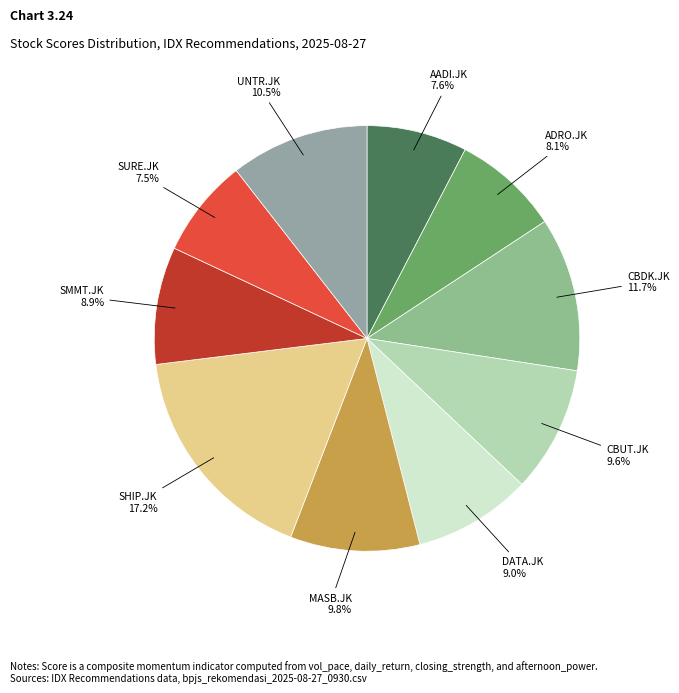

How many slices are in this pie chart?

10